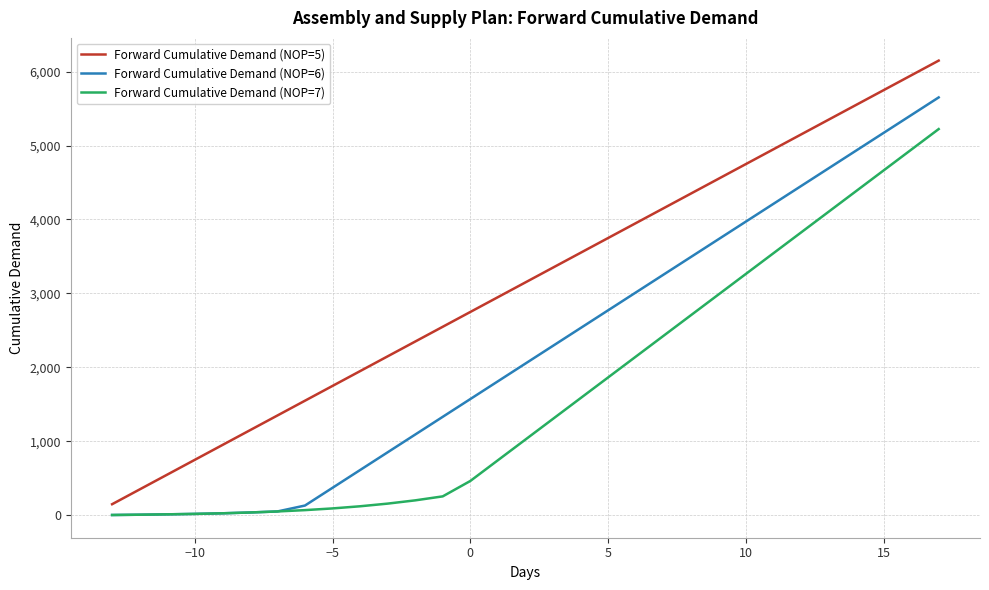

Which series has the largest total across all categories?

Forward Cumulative Demand (NOP=5)